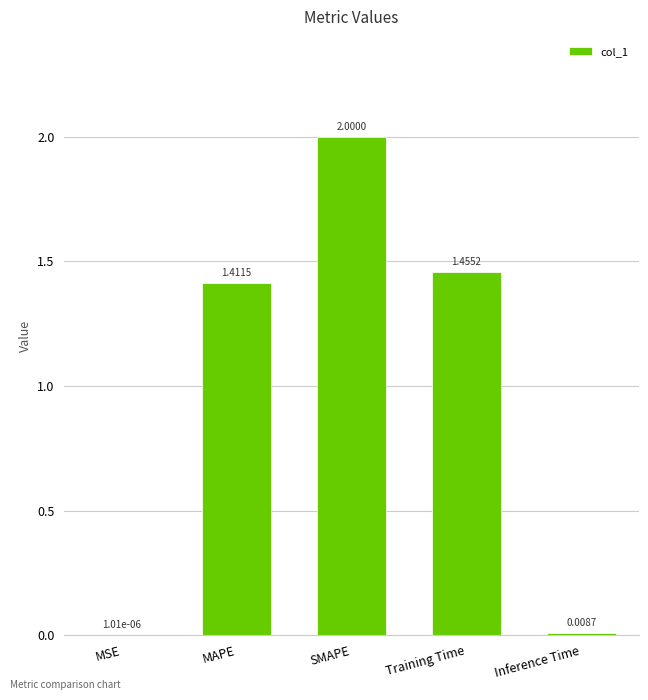

Are the bars horizontal?

No